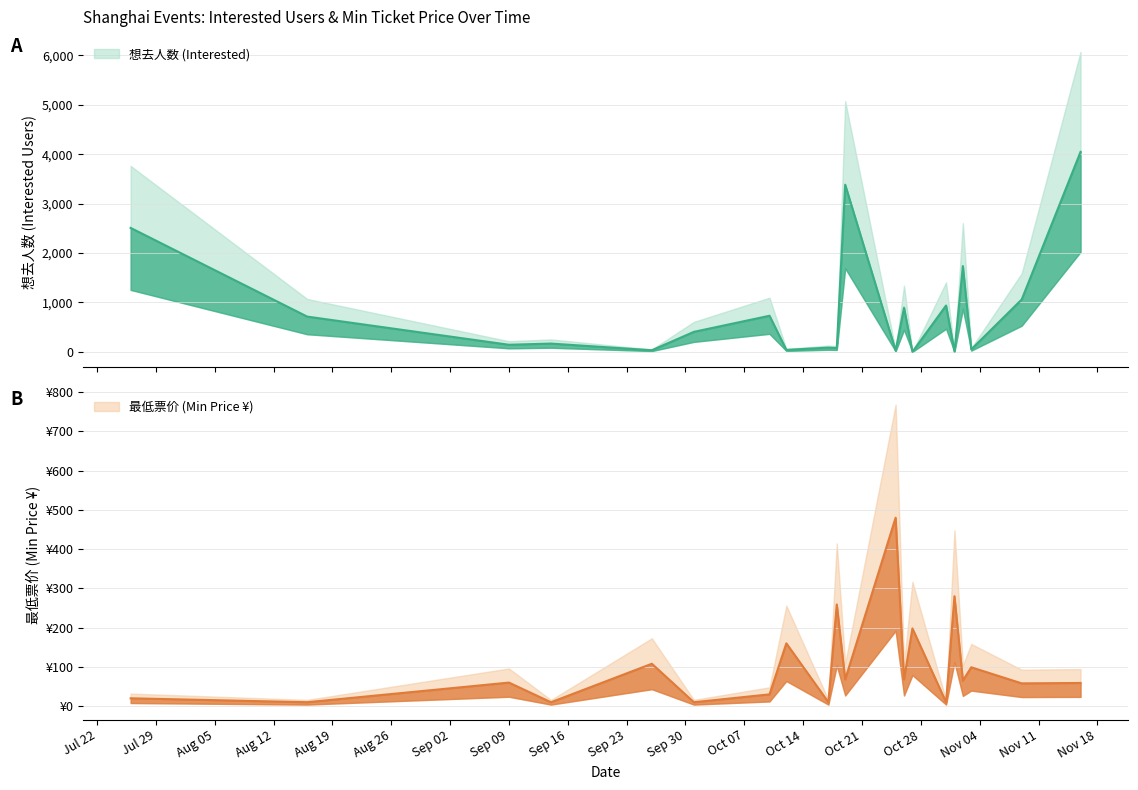

How many distinct data groups are displayed?

2